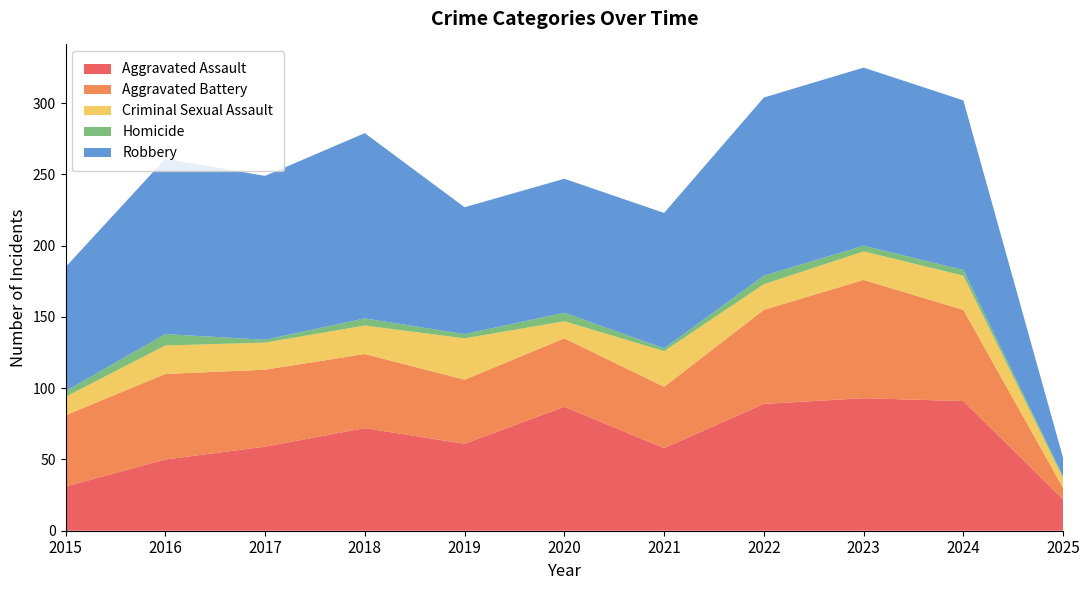

Reading left to right, transcribe all the data shown in this chart.

Aggravated Assault: 2015=31	2016=50	2017=59	2018=72	2019=61	2020=87	2021=58	2022=89	2023=93	2024=91	2025=22
Aggravated Battery: 2015=50	2016=60	2017=54	2018=52	2019=45	2020=48	2021=43	2022=66	2023=83	2024=64	2025=8
Criminal Sexual Assault: 2015=13	2016=20	2017=19	2018=20	2019=29	2020=12	2021=25	2022=18	2023=20	2024=24	2025=7
Homicide: 2015=4	2016=8	2017=2	2018=5	2019=3	2020=6	2021=2	2022=6	2023=4	2024=4	2025=1
Robbery: 2015=87	2016=123	2017=115	2018=130	2019=89	2020=94	2021=95	2022=125	2023=125	2024=119	2025=13